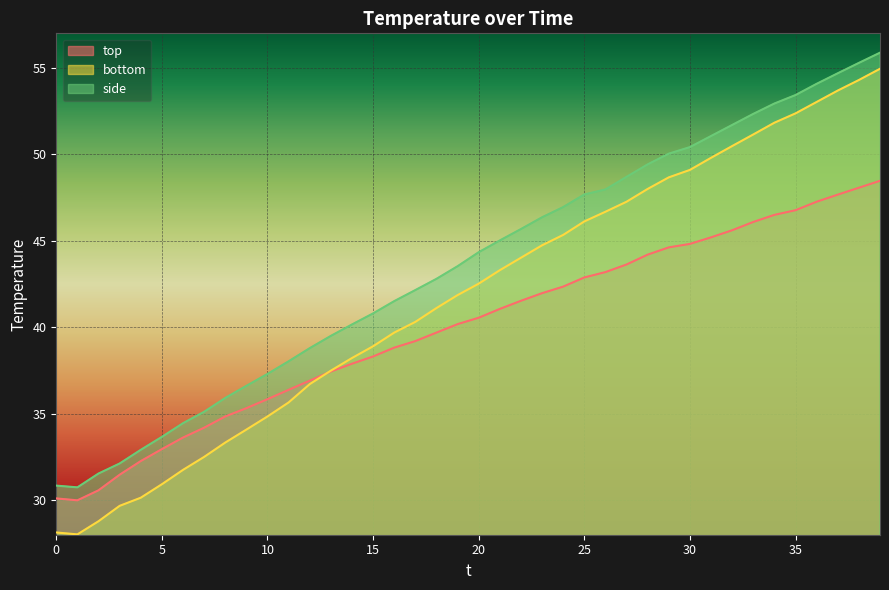

Rank the categories by bottom value from lowest to highest.

1, 0, 2, 3, 4, 5, 6, 7, 8, 9, 10, 11, 12, 13, 14, 15, 16, 17, 18, 19, 20, 21, 22, 23, 24, 25, 26, 27, 28, 29, 30, 31, 32, 33, 34, 35, 36, 37, 38, 39